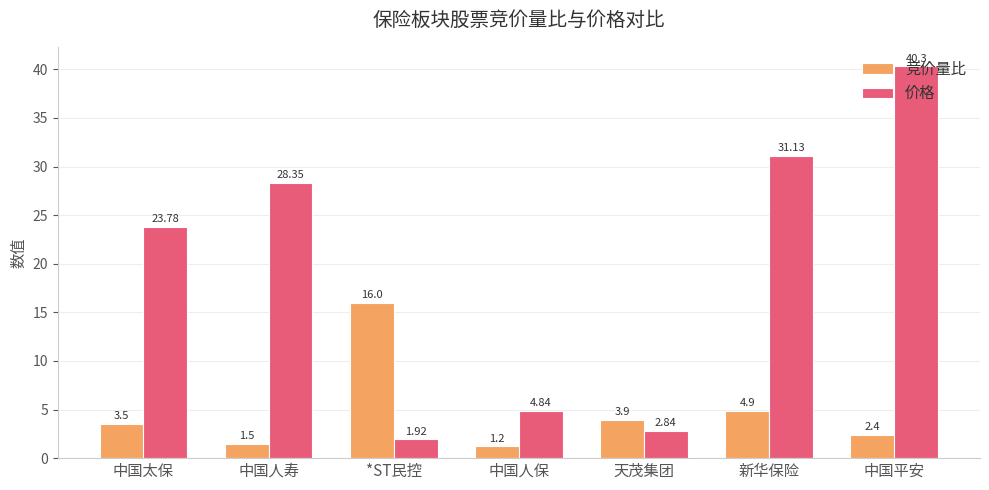

What value does the 竞价量比 series have at 新华保险?

4.9